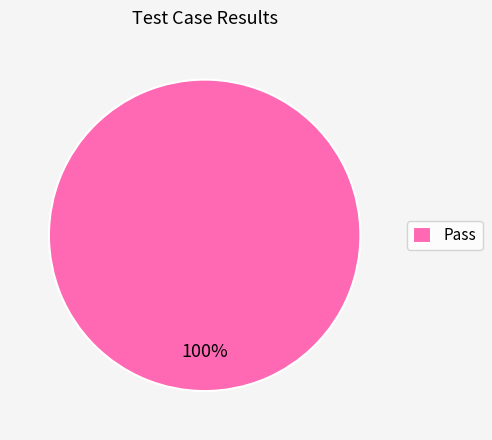

True or false: Pass accounts for 100% of the total.

True